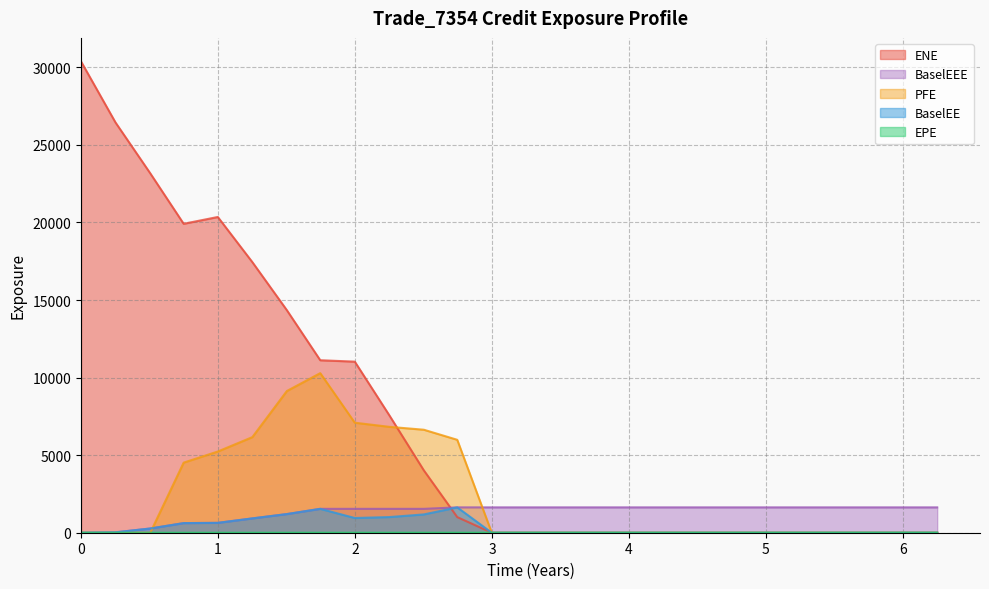

Does the chart display data point markers on the line(s)?

No